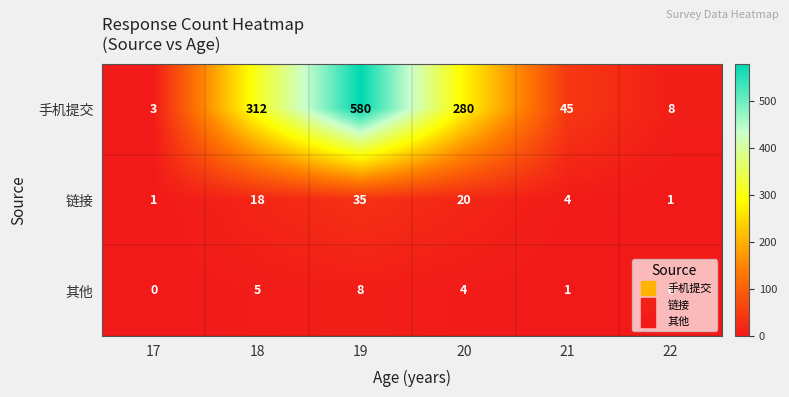

Is it true that 手机提交 equals 486 at 20?

False